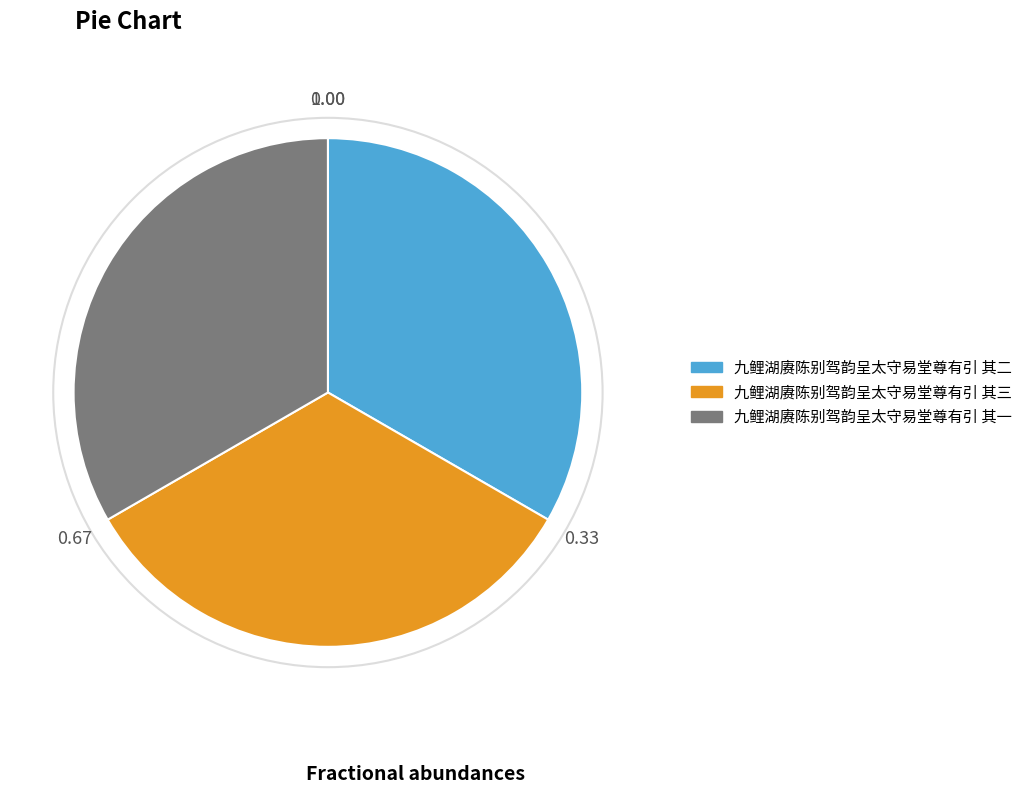

Is it true that 九鲤湖赓陈别驾韵呈太守易堂尊有引 其三 is 33% of the pie?

True